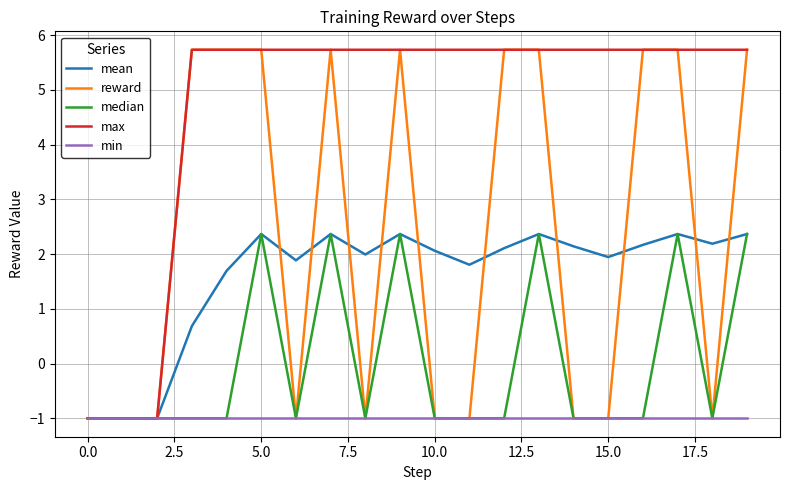

Which series has the largest total across all categories?

max